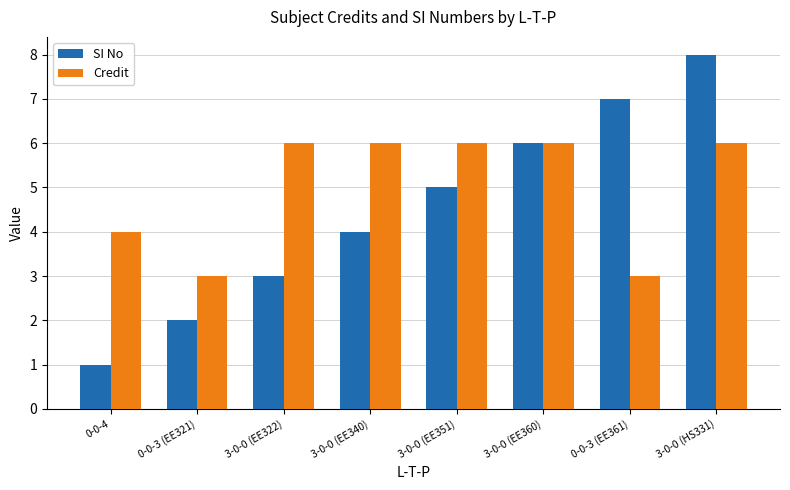

At which category is the sum across all series the highest?

3-0-0 (HS331)